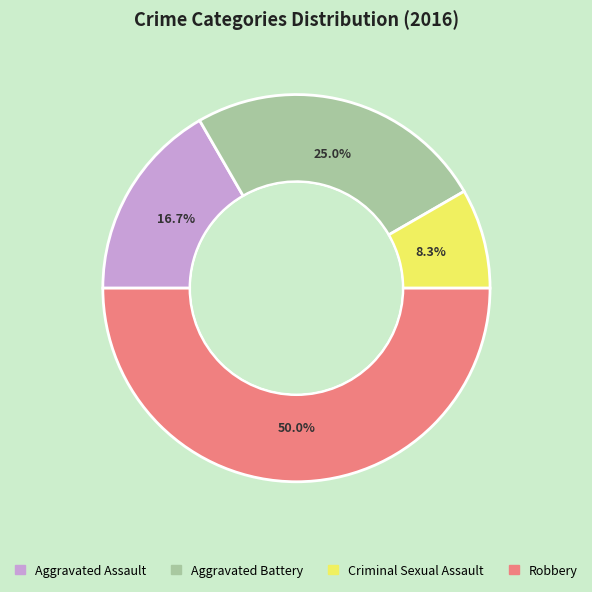

To the nearest percent, what is the combined percentage of Robbery and Aggravated Assault?

67%